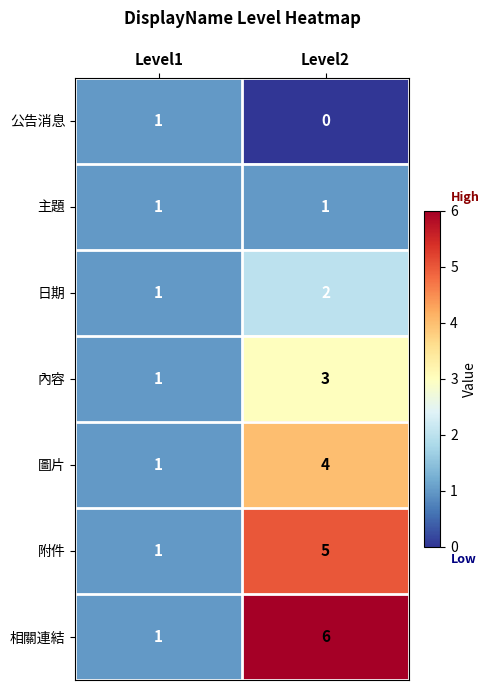

What is the average value of the 附件 series?

3